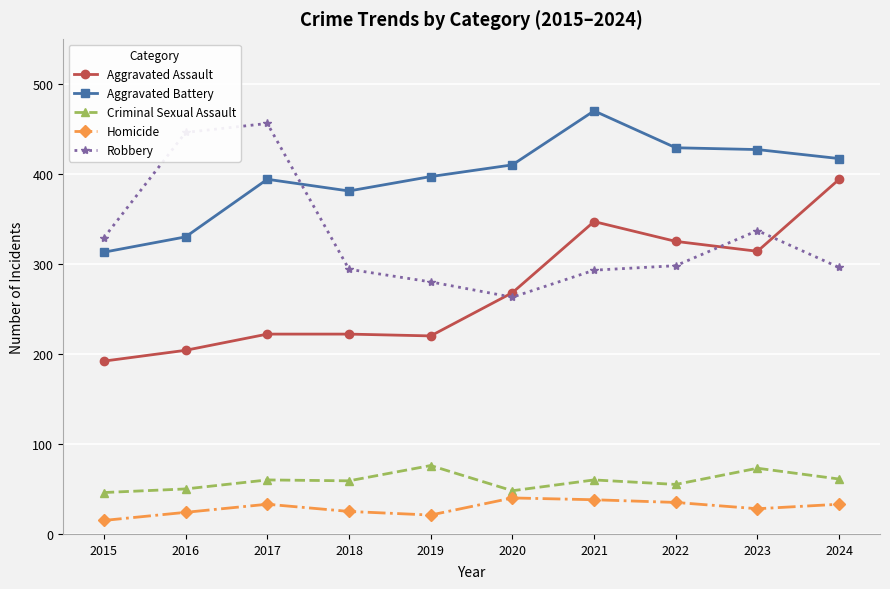

Between 2015 and 2016, which series saw the biggest shift?

Robbery